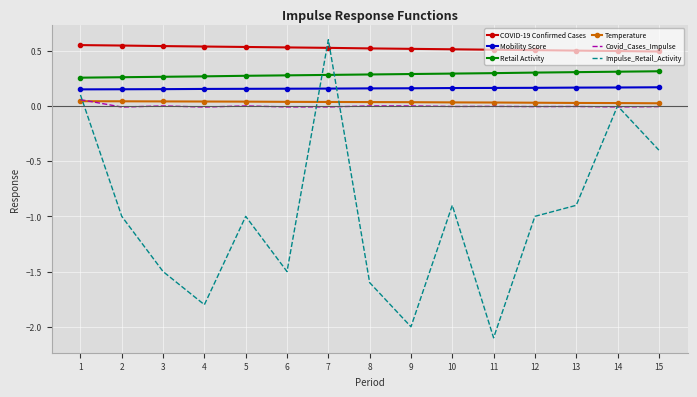

Which label corresponds to the smallest value in the chart?

11